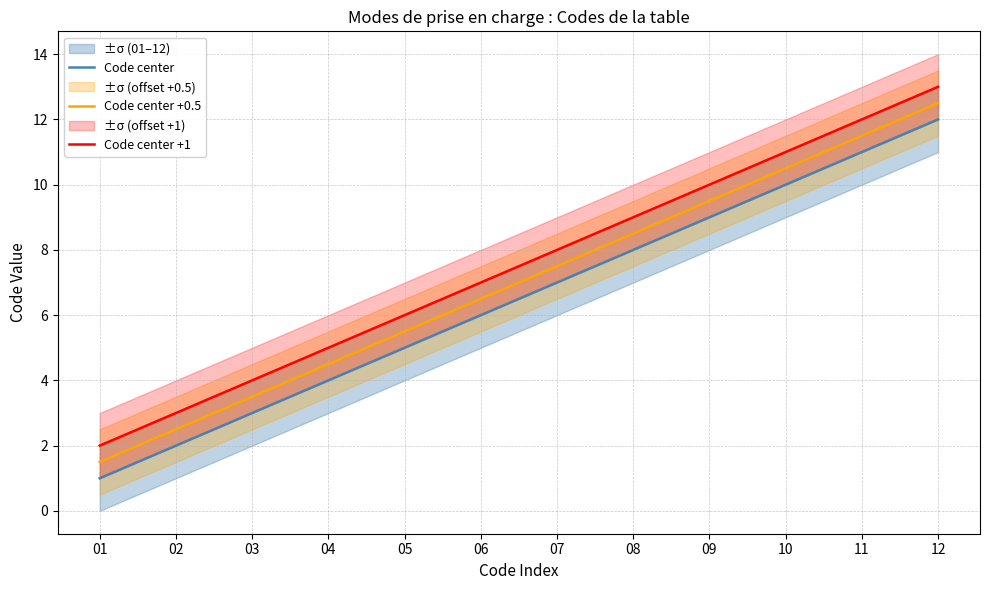

What is the value of the Code center point at the 8th from the left?

8.0